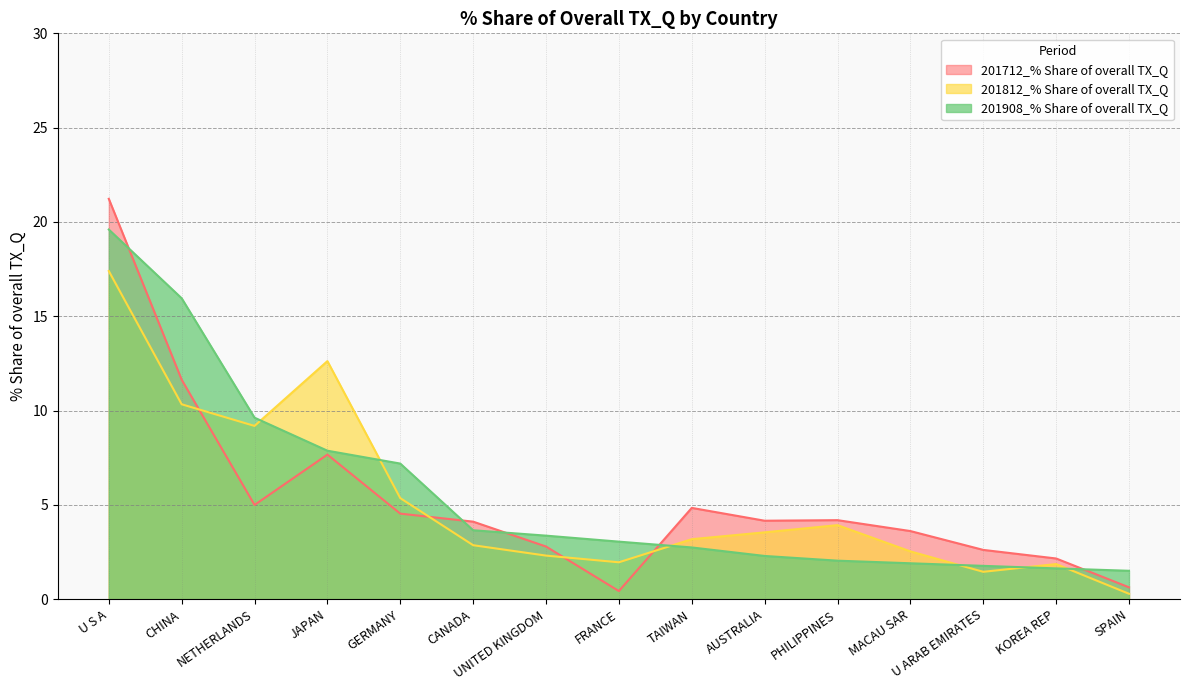

List the labels in order of 201908_% Share of overall TX_Q value, smallest first.

SPAIN, KOREA REP, U ARAB EMIRATES, MACAU SAR, PHILIPPINES, AUSTRALIA, TAIWAN, FRANCE, UNITED KINGDOM, CANADA, GERMANY, JAPAN, NETHERLANDS, CHINA, U S A